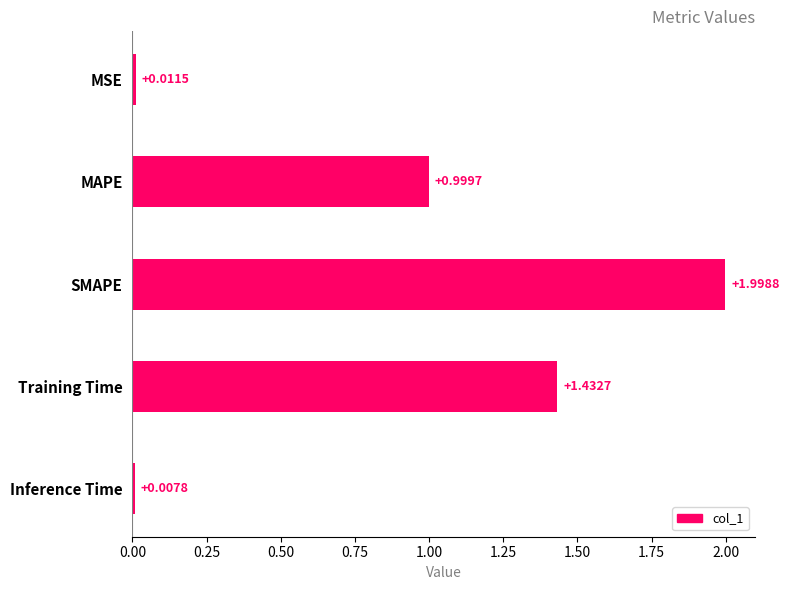

What is the label of the 3rd bar from the top?

SMAPE